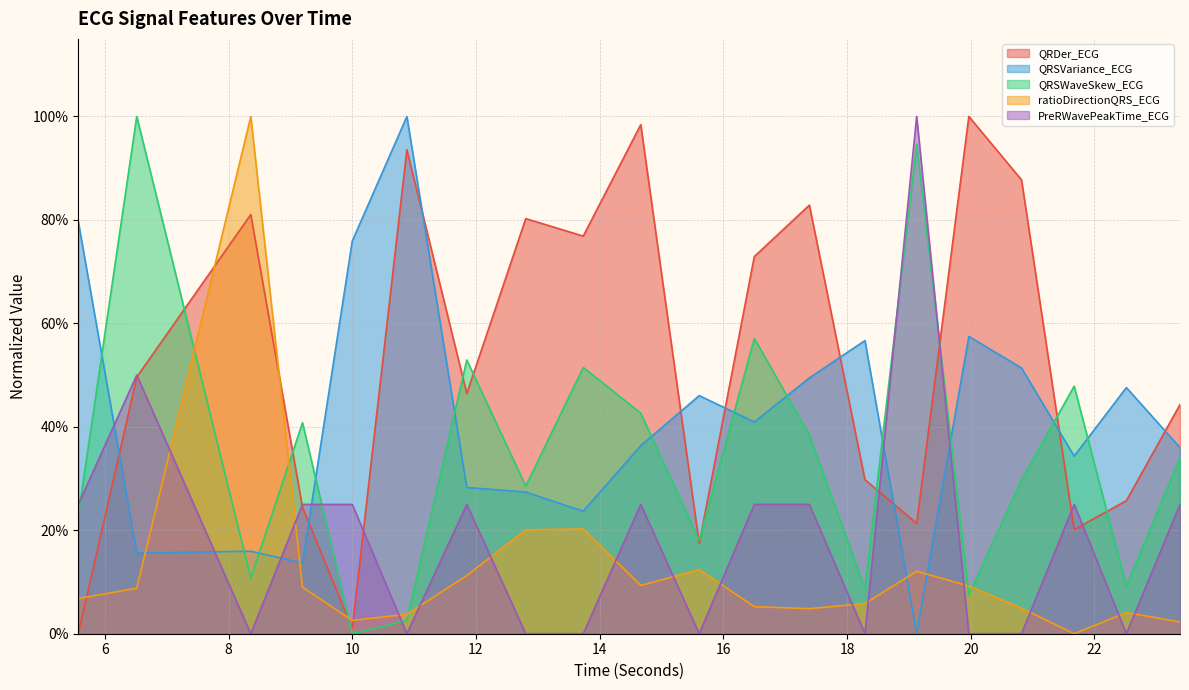

At how many categories does at least one series exceed 0?

20